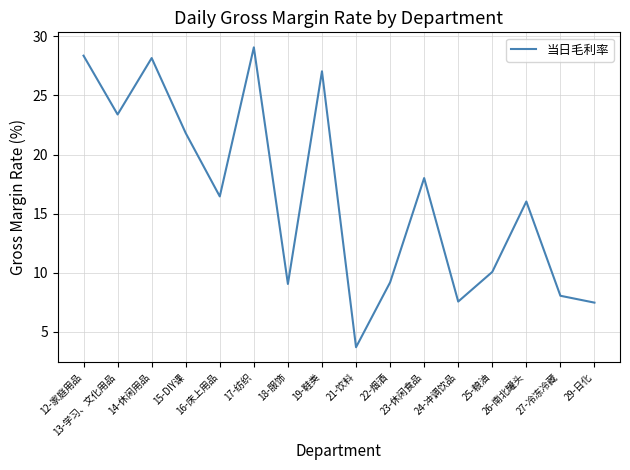

What is the difference between the values at 17-纺织 and 27-冷冻冷藏?

21.0